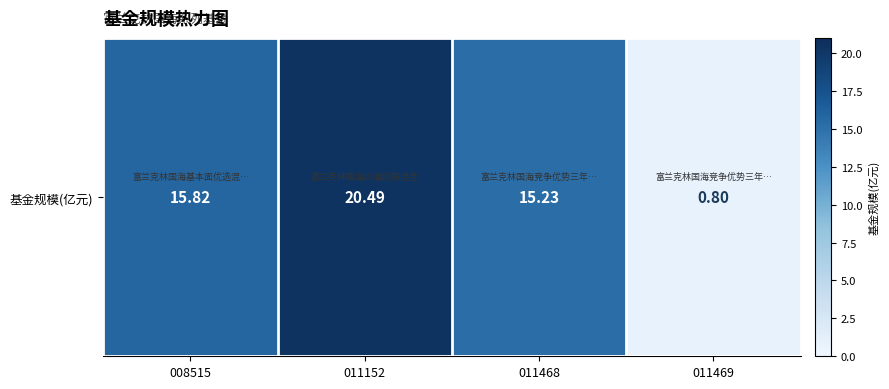

Which category has the lowest value across all series?

011469